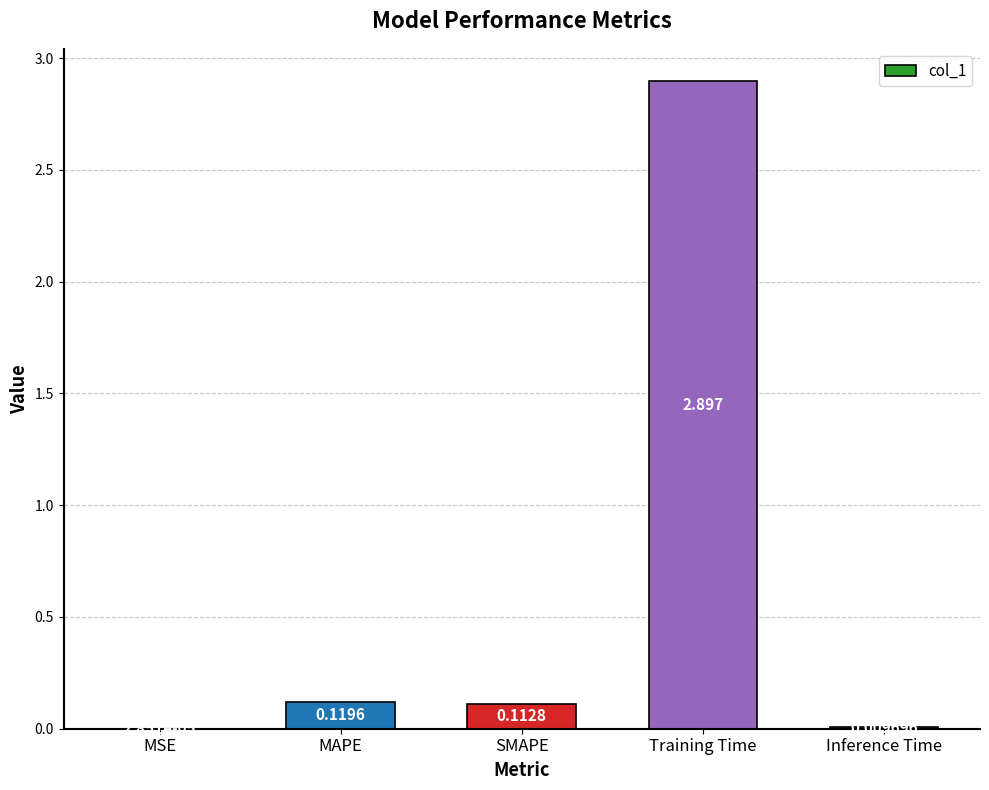

Between Inference Time and SMAPE, which is larger?

SMAPE